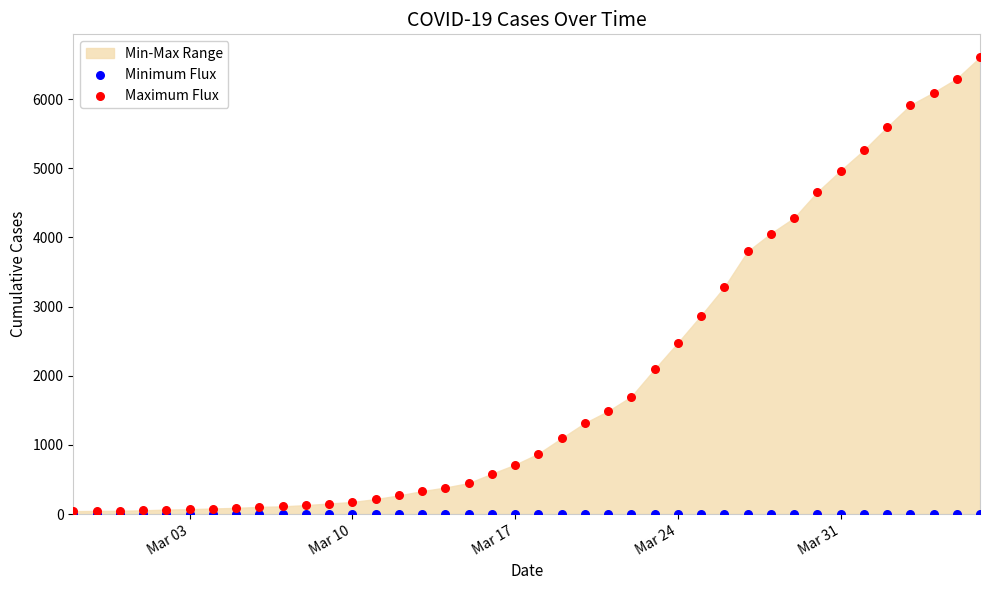

Which series contains the highest Y value?

Maximum Flux